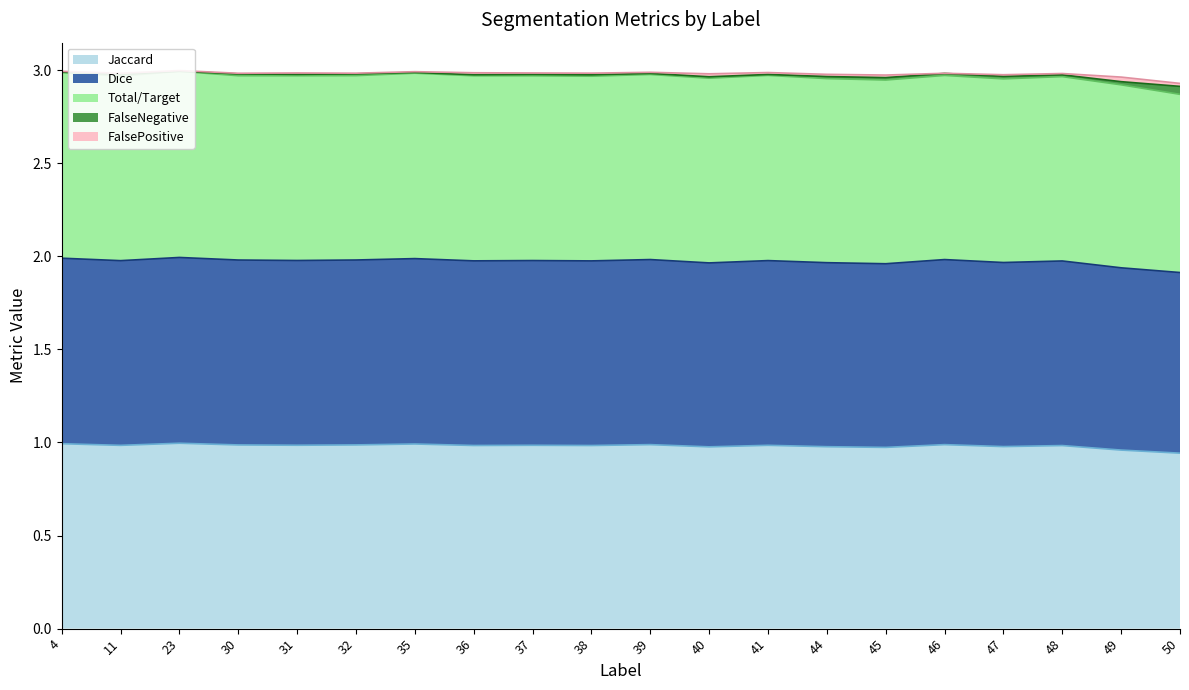

True or false: Dice and Total/Target intersect in this chart.

False